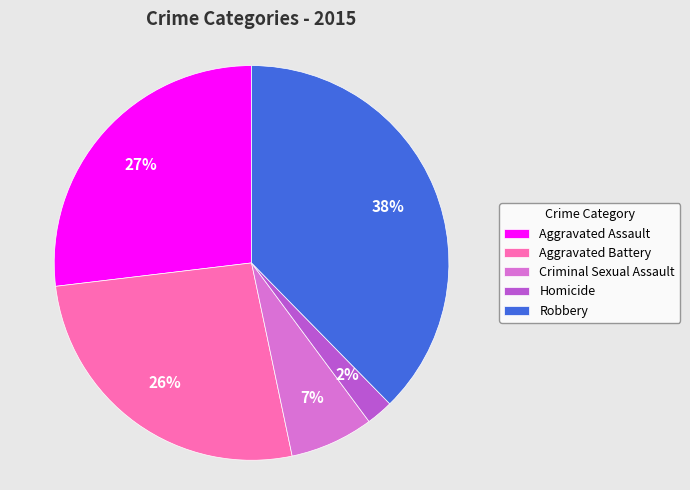

Is there any slice that represents more than half of the pie?

No